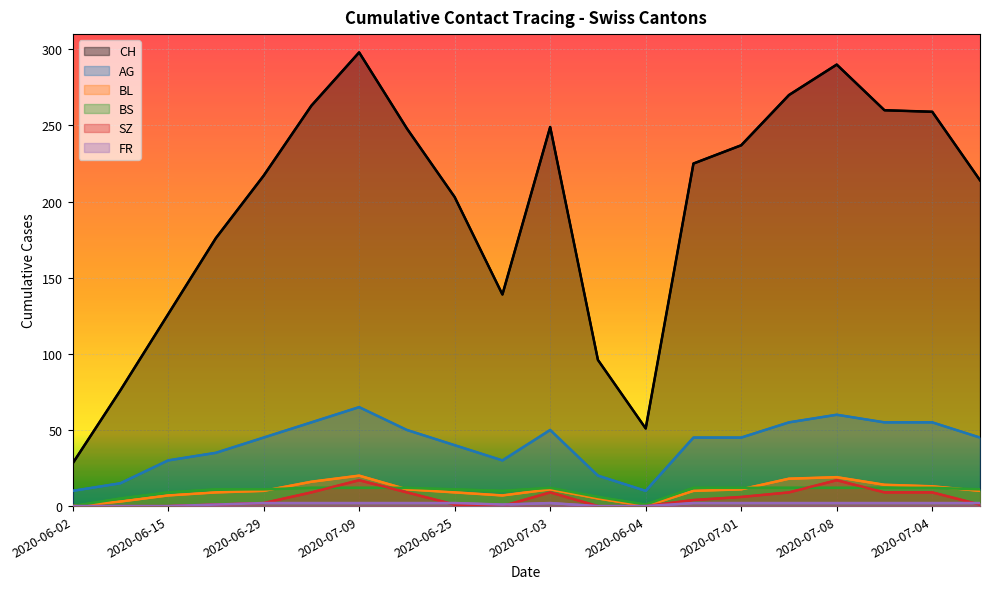

Where does the SZ series first go above 4?

2020-07-06